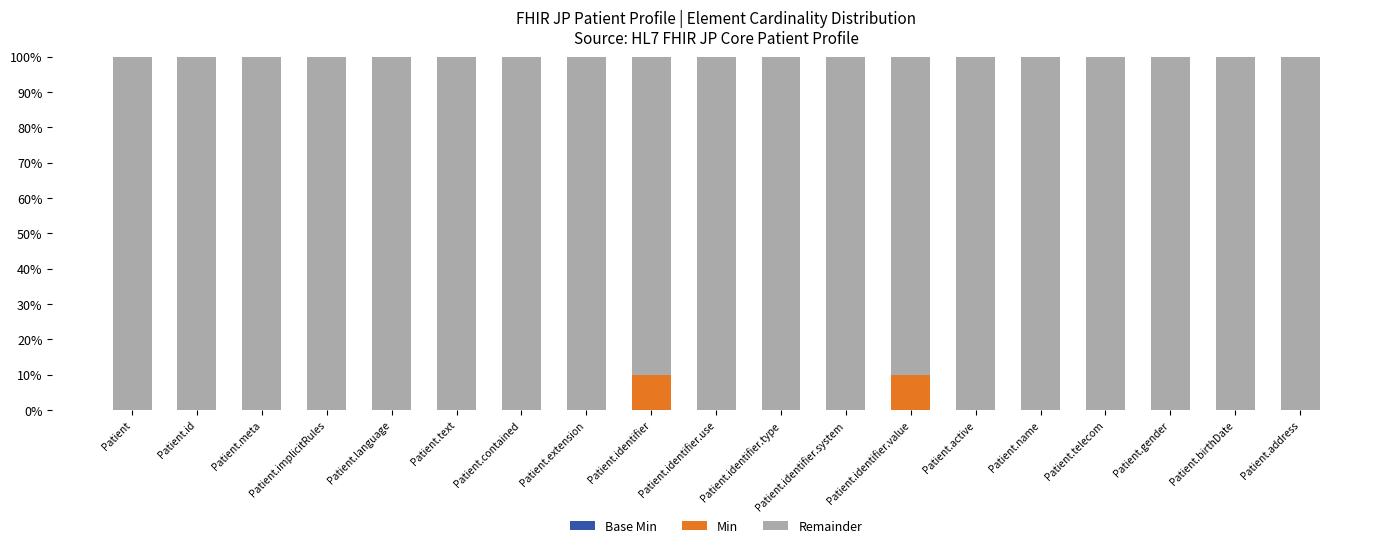

The value of Min at Patient.identifier.type is 5. True or false?

False